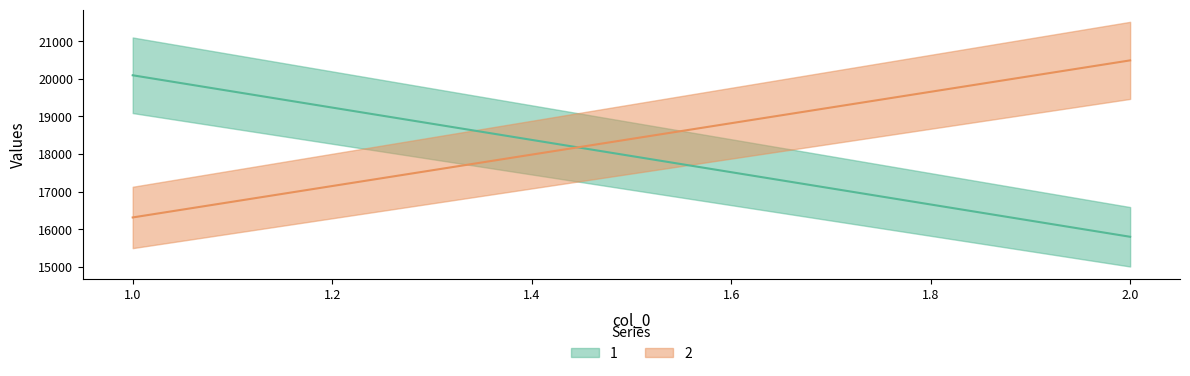

What are all the series names shown in the legend?

1, 2